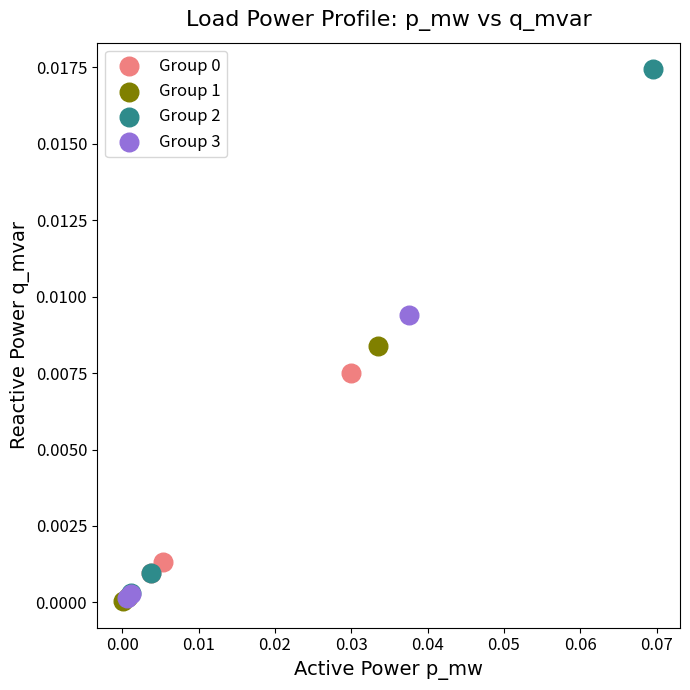

Which series has the widest spread of Y values?

Group 2